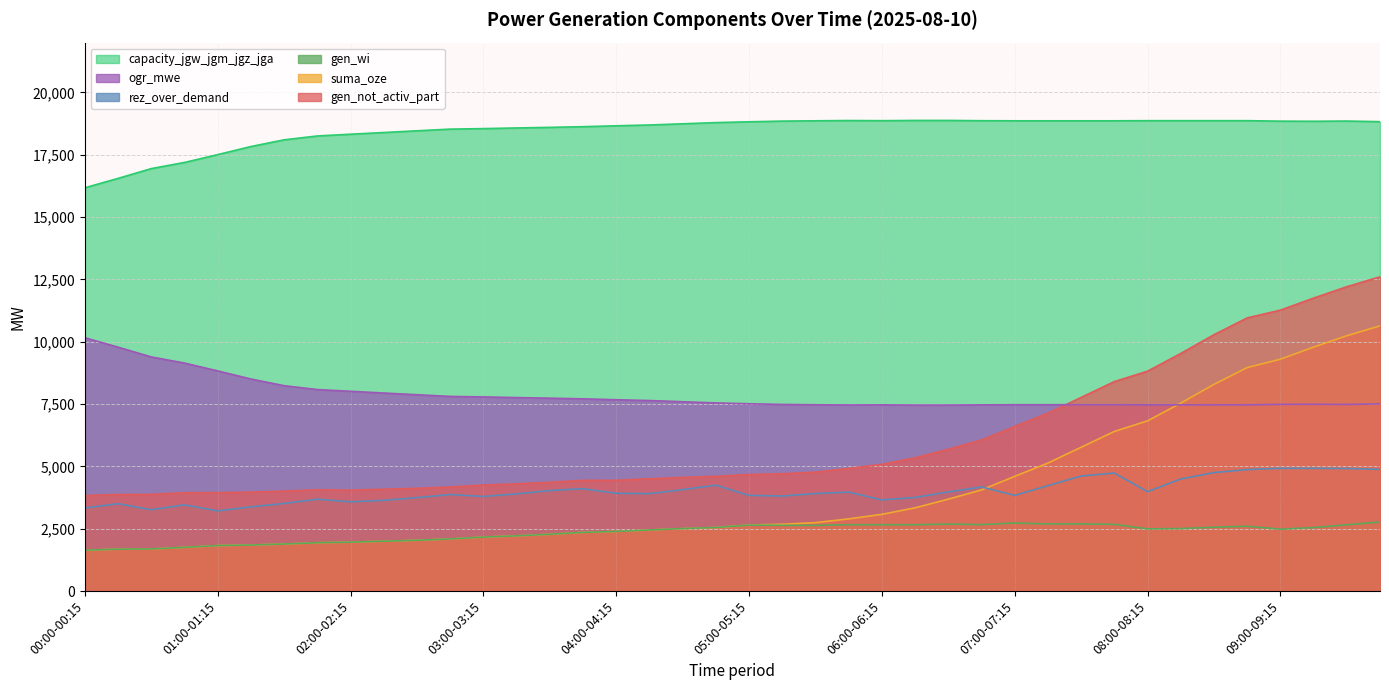

How many distinct data groups are displayed?

6